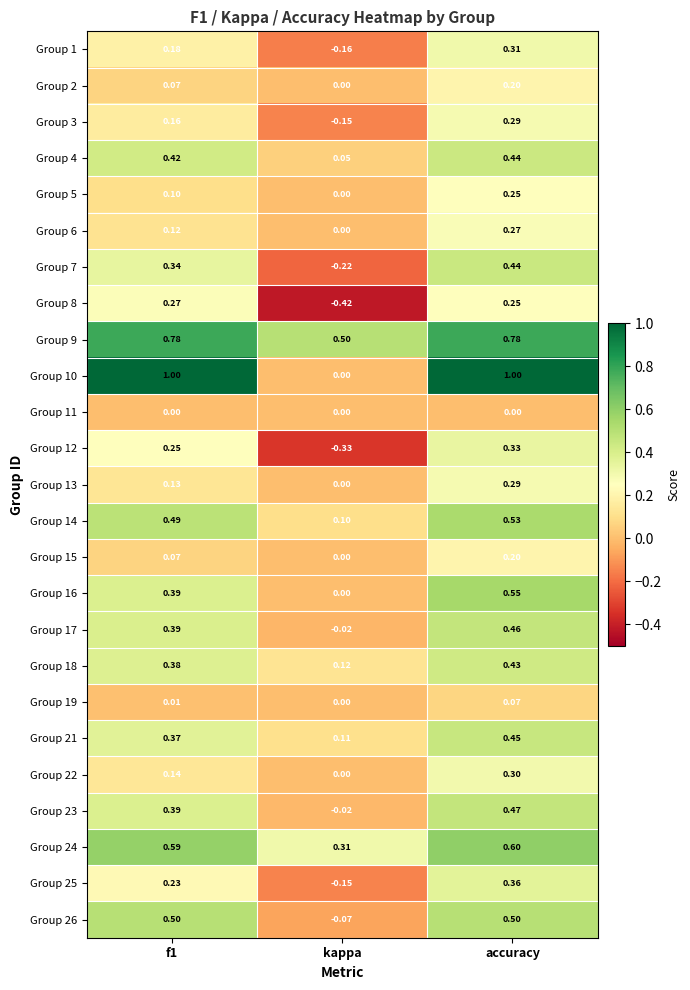

Which category has the highest value in the Group 22 series?

accuracy